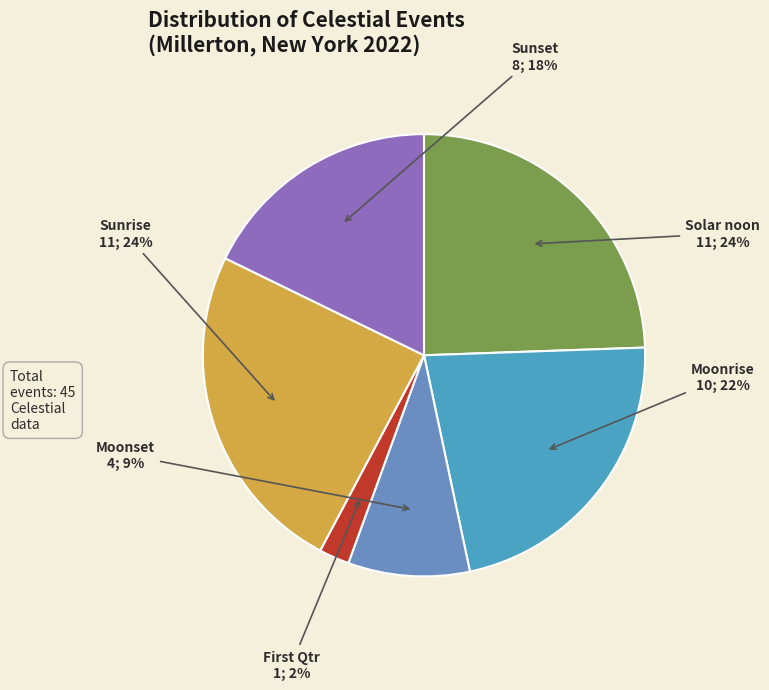

To the nearest percent, what is the difference between the largest and smallest slice percentages?

22%